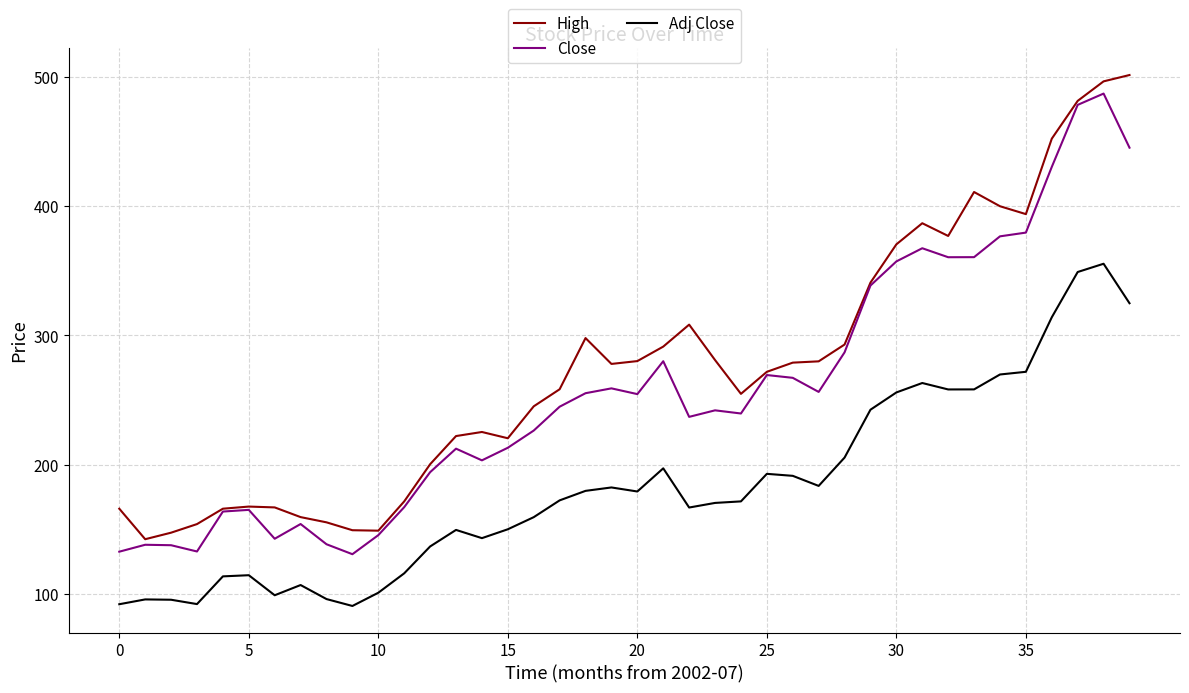

True or false: High and Adj Close intersect in this chart.

False